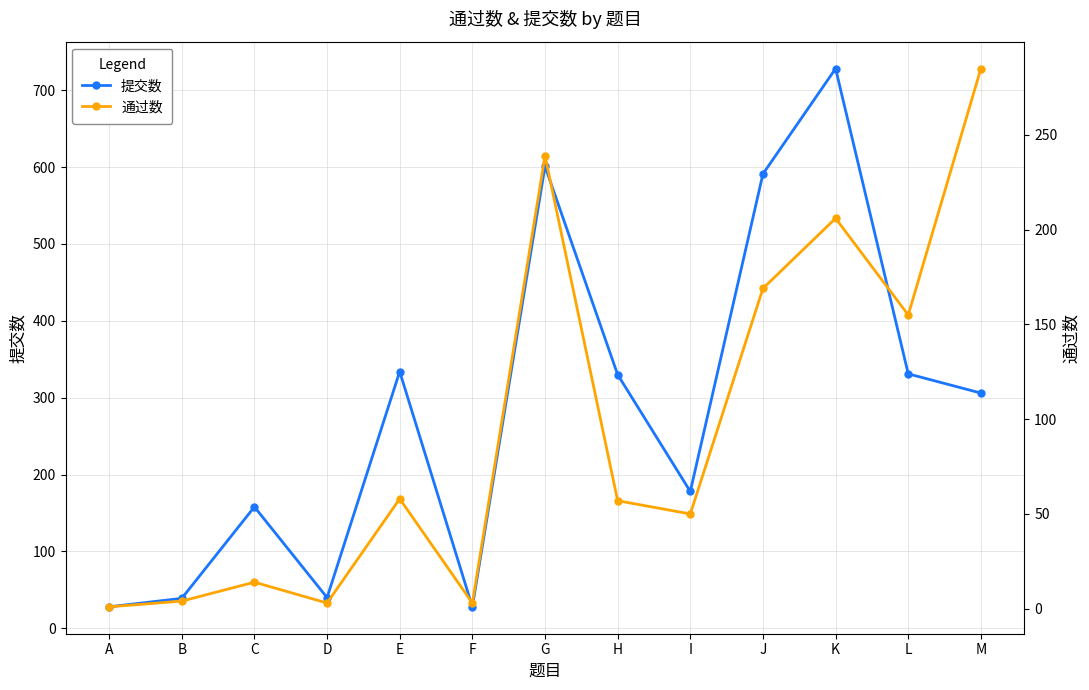

Which series has the largest total across all categories?

提交数